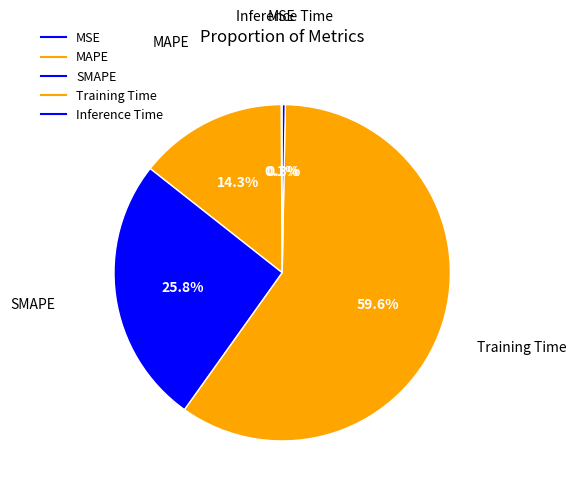

What percentage do Training Time and SMAPE together represent?

85.3%